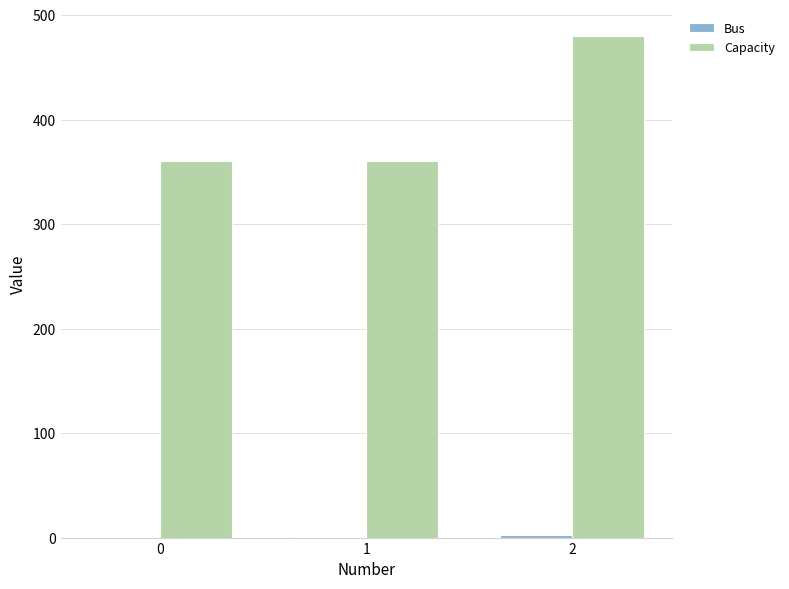

What is the total value across all series at 1?

361